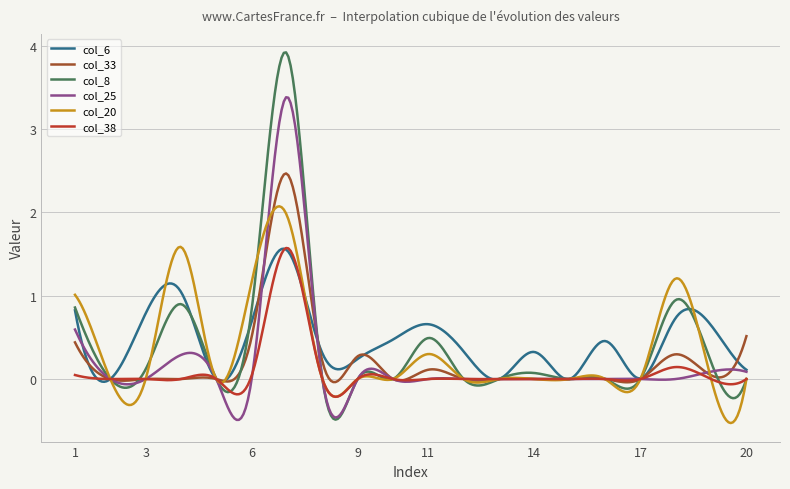

Which series has the widest spread of values?

col_8